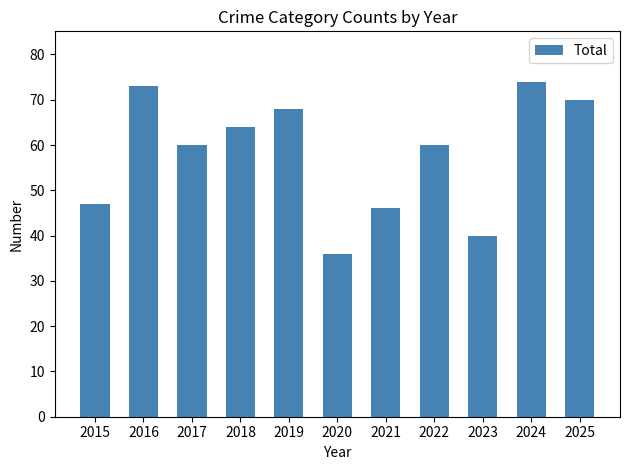

The chart shows a value of 103 at 2024. True or false?

False